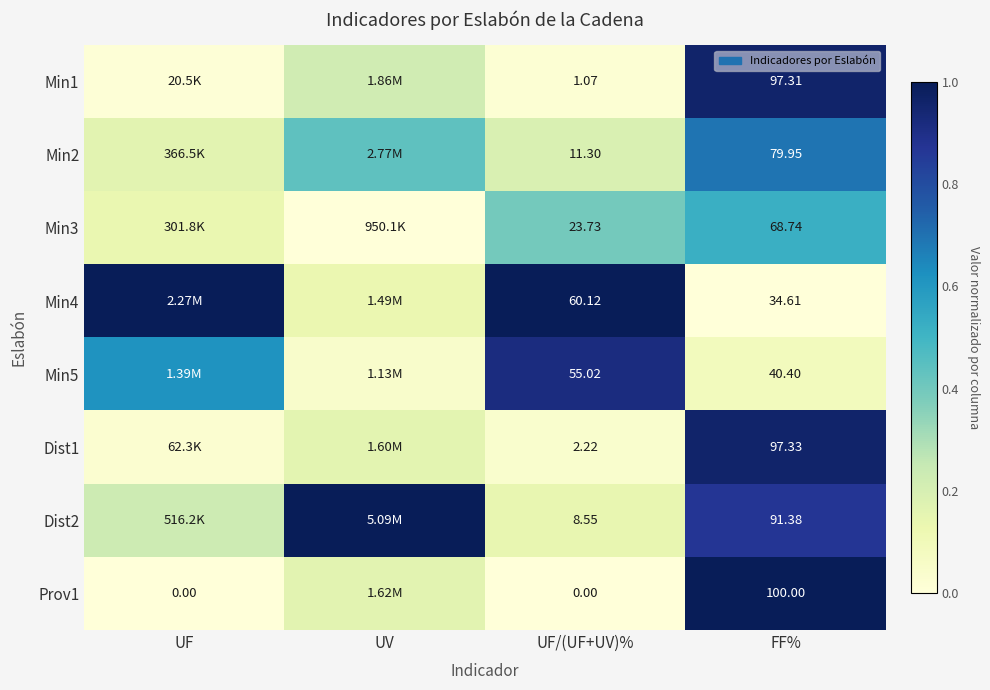

The Min3 series shows 0.7 at FF%. True or false?

False